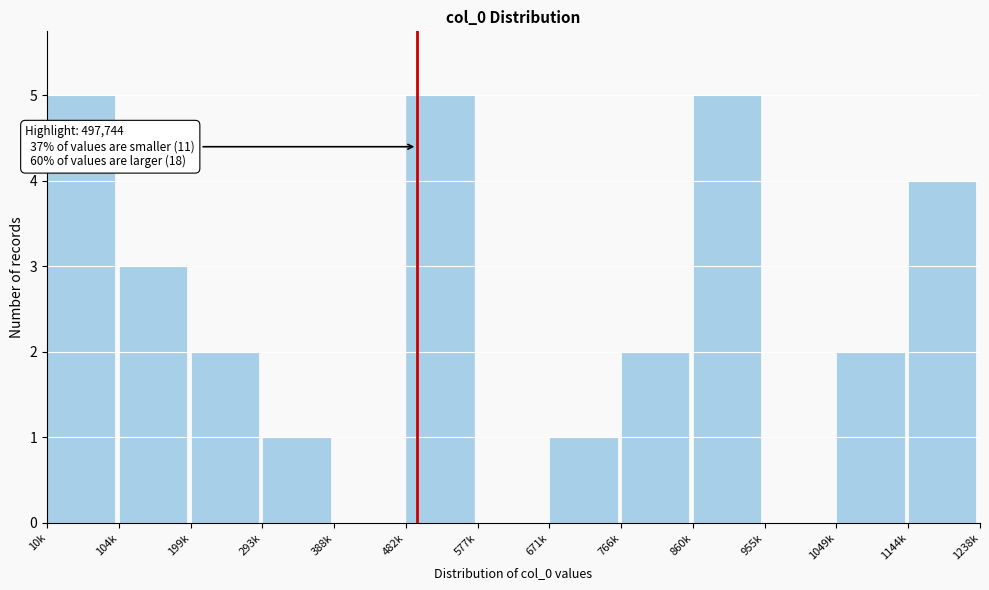

Reading right to left, extract all data points from this chart.

1144k=4	1049k=2	955k=0	860k=5	766k=2	671k=1	577k=0	482k=5	388k=0	293k=1	199k=2	104k=3	10k=5